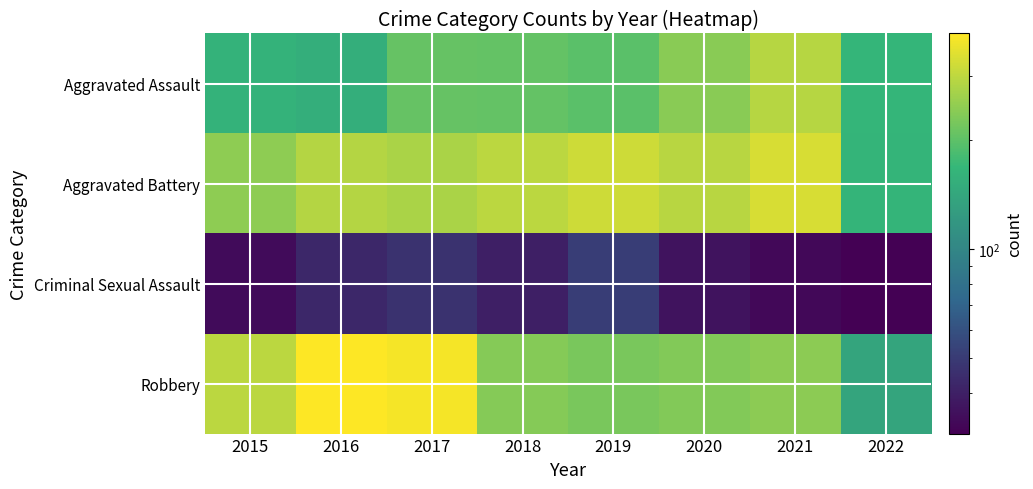

At which category does the chart reach its peak across all series?

2016